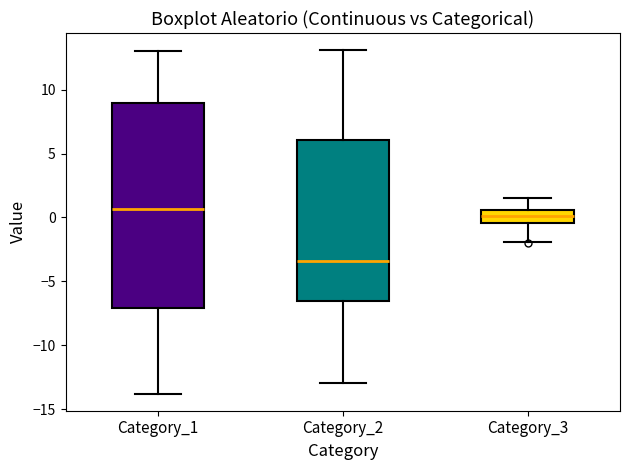

Which box has the highest median line?

Category_1